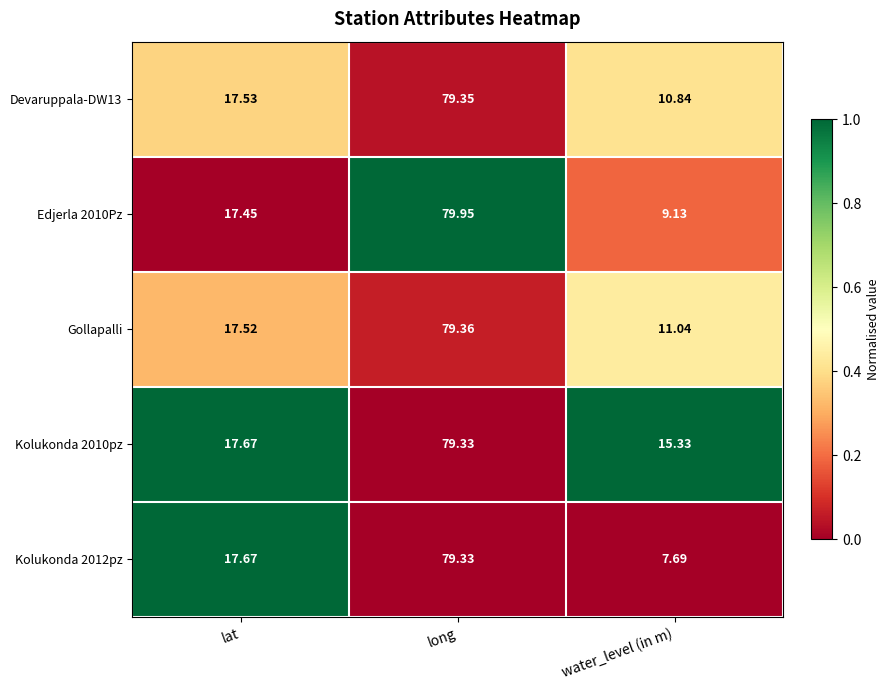

How many series are shown in this chart?

5